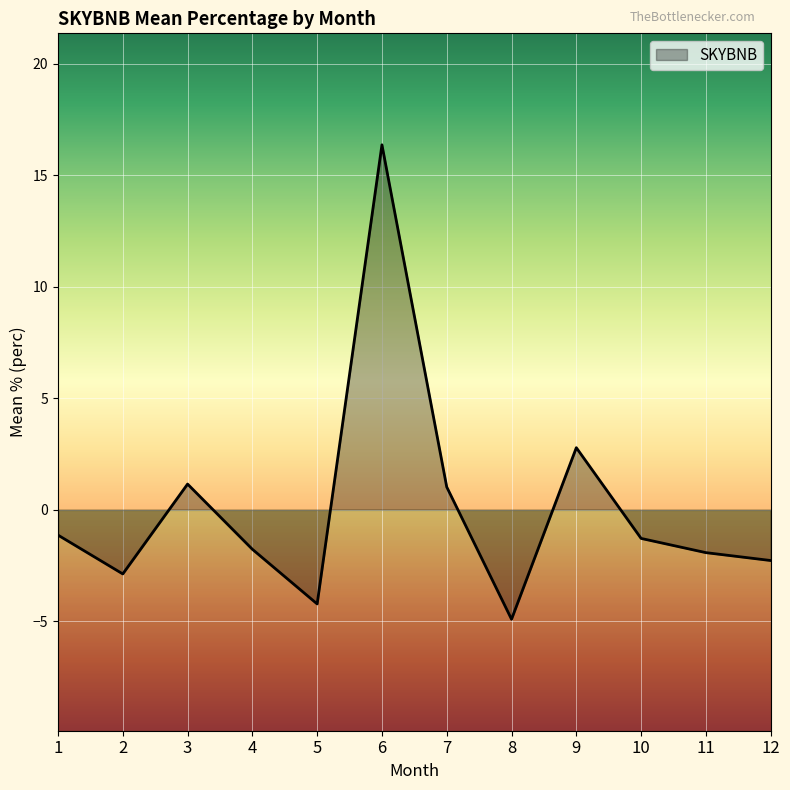

At which label does the data first exceed -1?

3